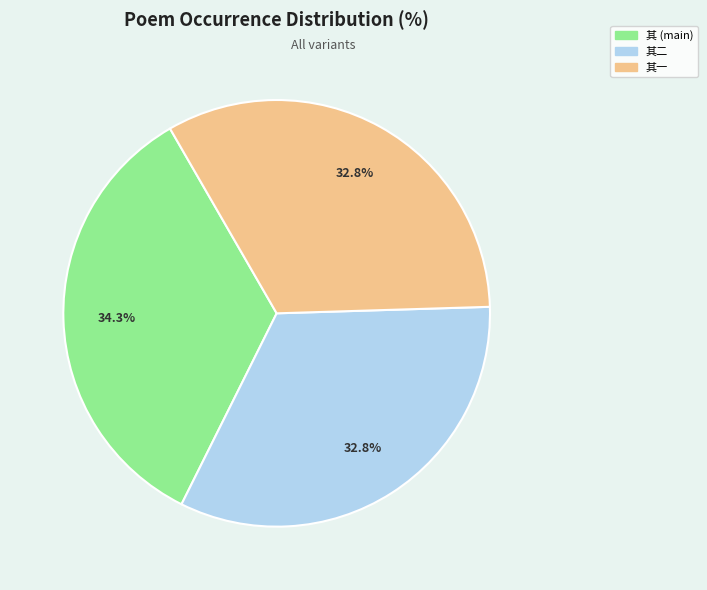

Is there a majority slice in this chart?

No